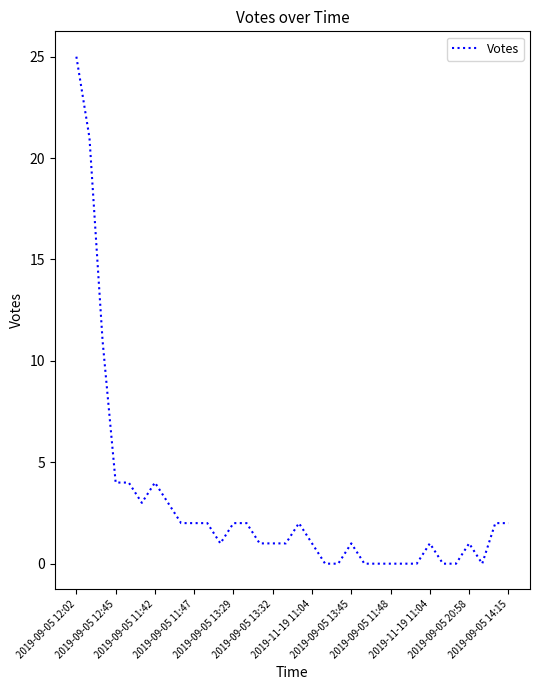

What is the difference between the maximum and minimum values?

25